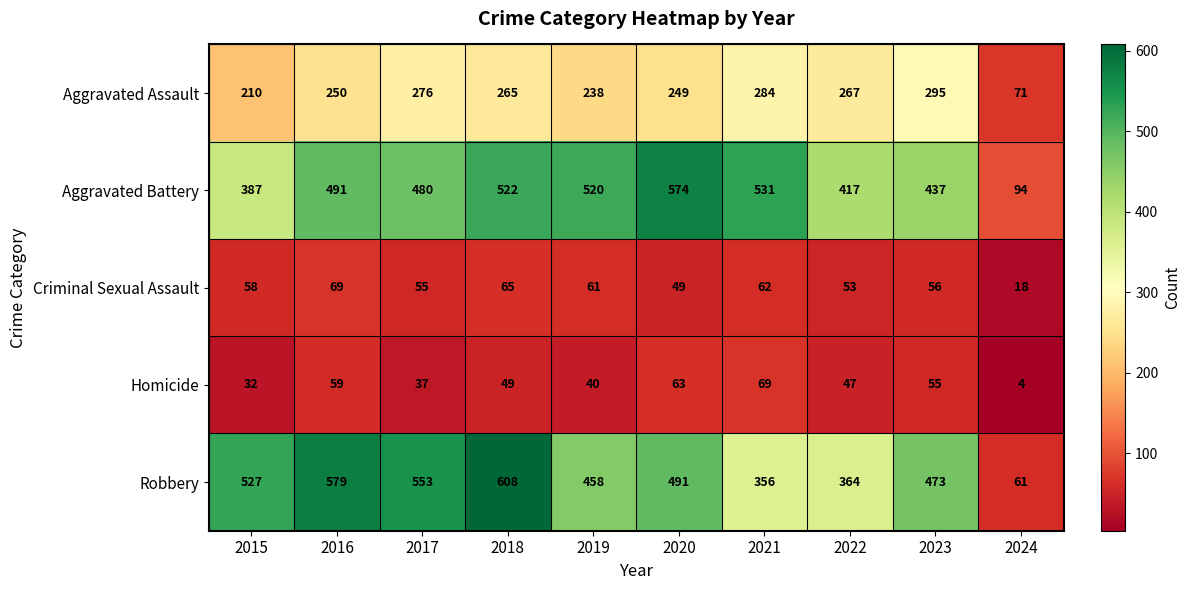

True or false: Aggravated Assault has a value of 250 at 2016.

True